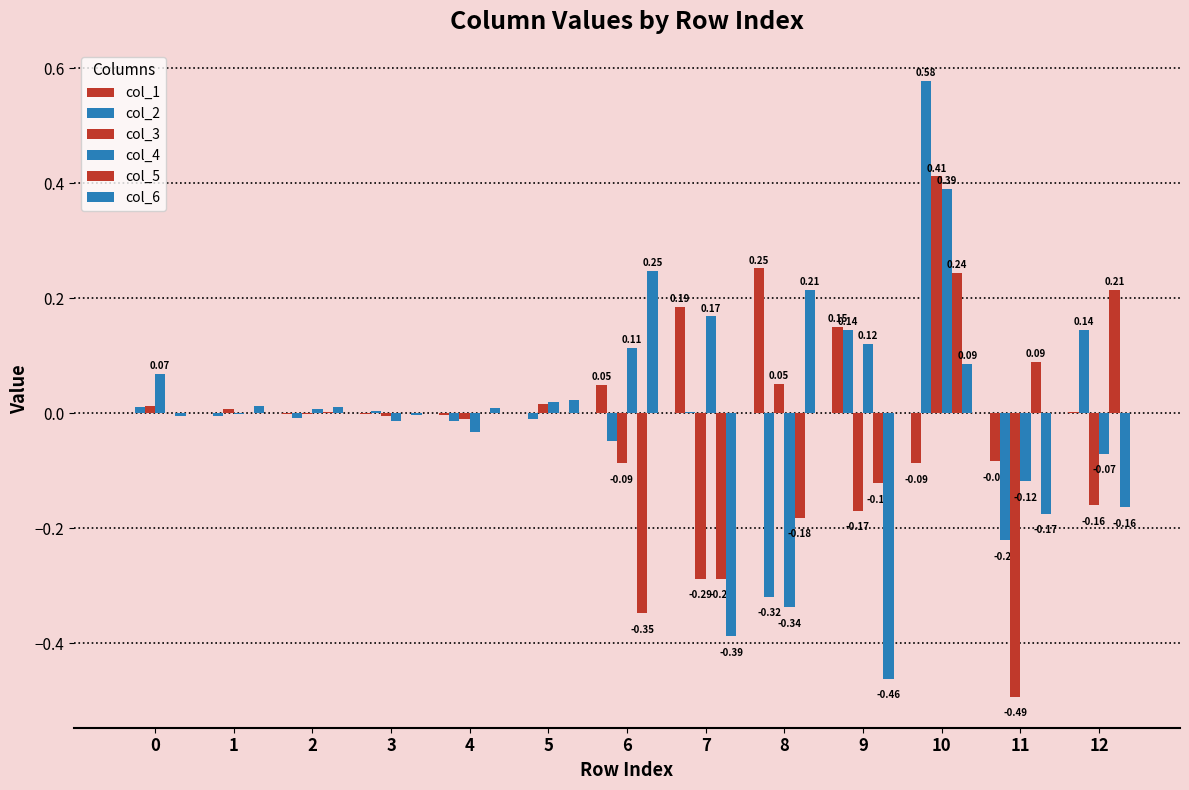

Reading left to right, list all the values displayed in this chart.

col_1: 0=0.0	1=0.0	2=-0.0	3=-0.0	4=-0.0	5=0.0	6=0.1	7=0.2	8=0.3	9=0.1	10=-0.1	11=-0.1	12=0.0
col_2: 0=0.0	1=-0.0	2=-0.0	3=0.0	4=-0.0	5=-0.0	6=-0.0	7=0.0	8=-0.3	9=0.1	10=0.6	11=-0.2	12=0.1
col_3: 0=0.0	1=0.0	2=-0.0	3=-0.0	4=-0.0	5=0.0	6=-0.1	7=-0.3	8=0.1	9=-0.2	10=0.4	11=-0.5	12=-0.2
col_4: 0=0.1	1=-0.0	2=0.0	3=-0.0	4=-0.0	5=0.0	6=0.1	7=0.2	8=-0.3	9=0.1	10=0.4	11=-0.1	12=-0.1
col_5: 0=-0.0	1=0.0	2=0.0	3=0.0	4=0.0	5=0.0	6=-0.3	7=-0.3	8=-0.2	9=-0.1	10=0.2	11=0.1	12=0.2
col_6: 0=-0.0	1=0.0	2=0.0	3=-0.0	4=0.0	5=0.0	6=0.2	7=-0.4	8=0.2	9=-0.5	10=0.1	11=-0.2	12=-0.2